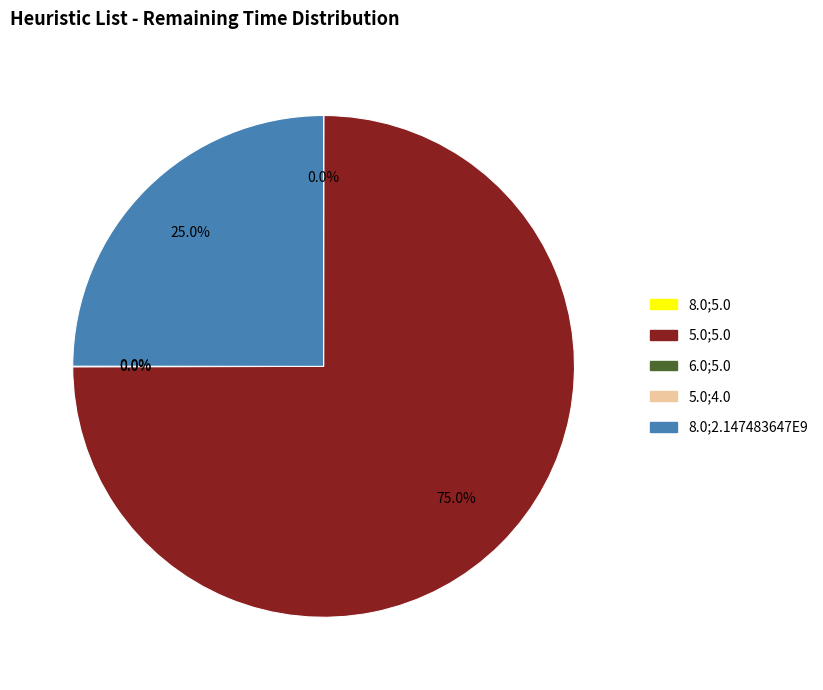

Does any single category account for the majority?

Yes